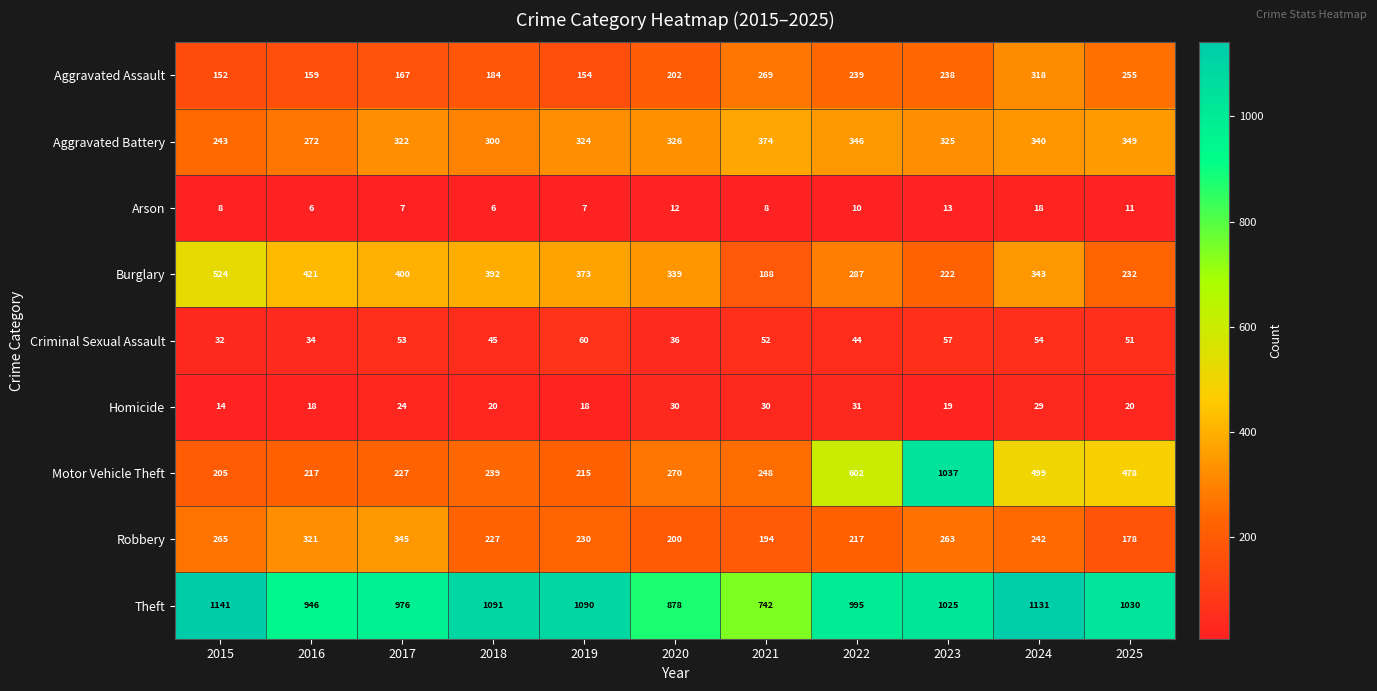

Count the number of data series in this chart.

9